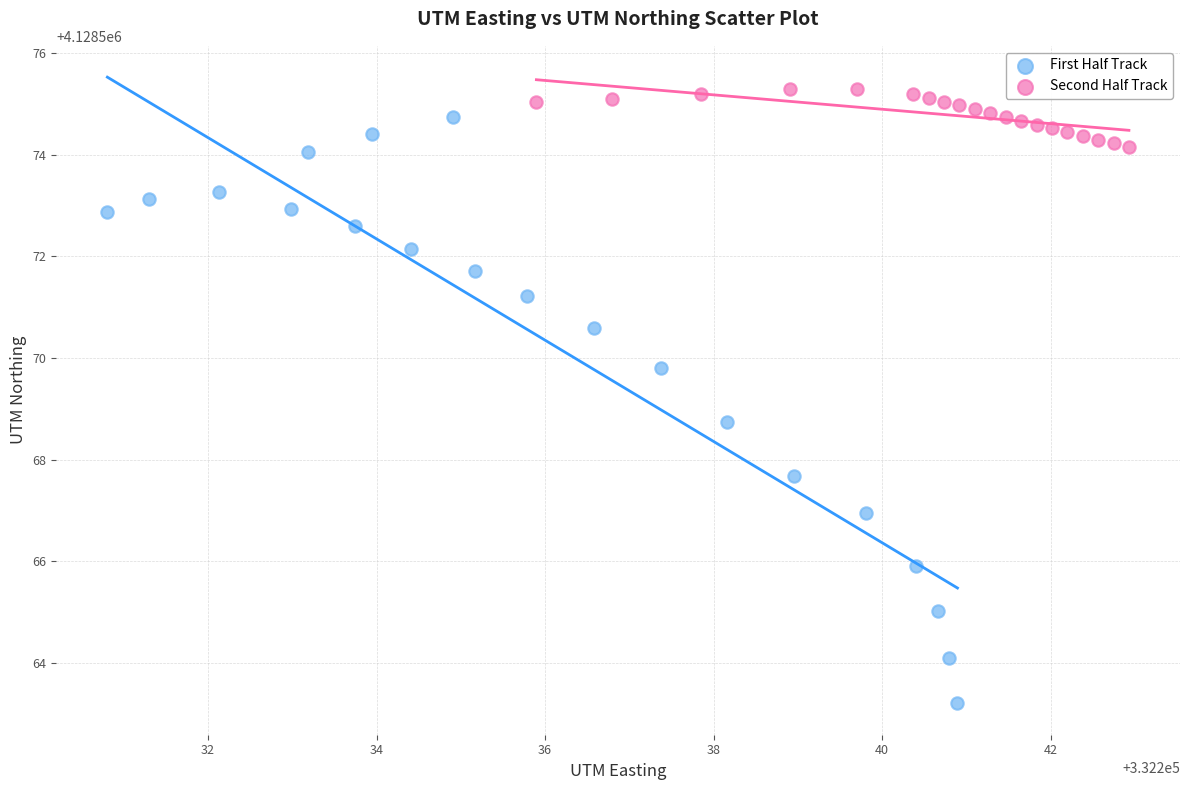

Which series has the largest Y range (max minus min)?

First Half Track